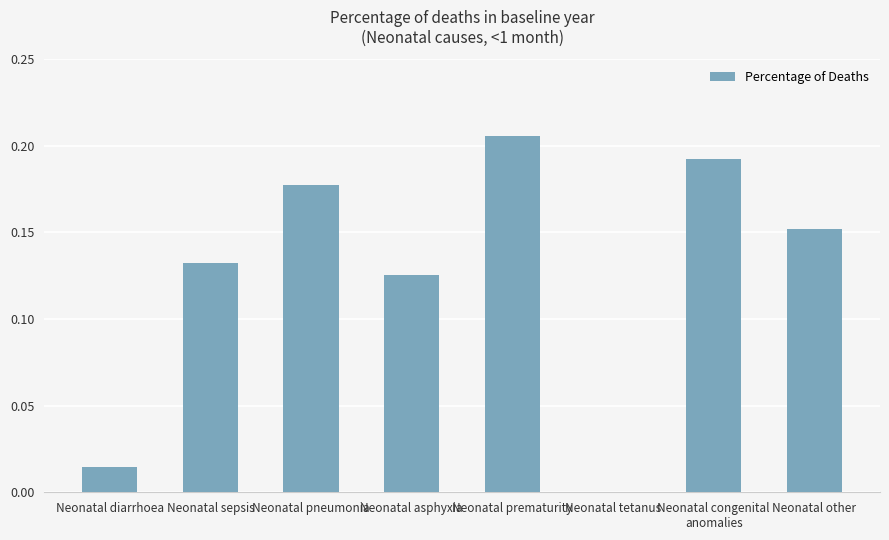

What is the sum of all values?

1.0